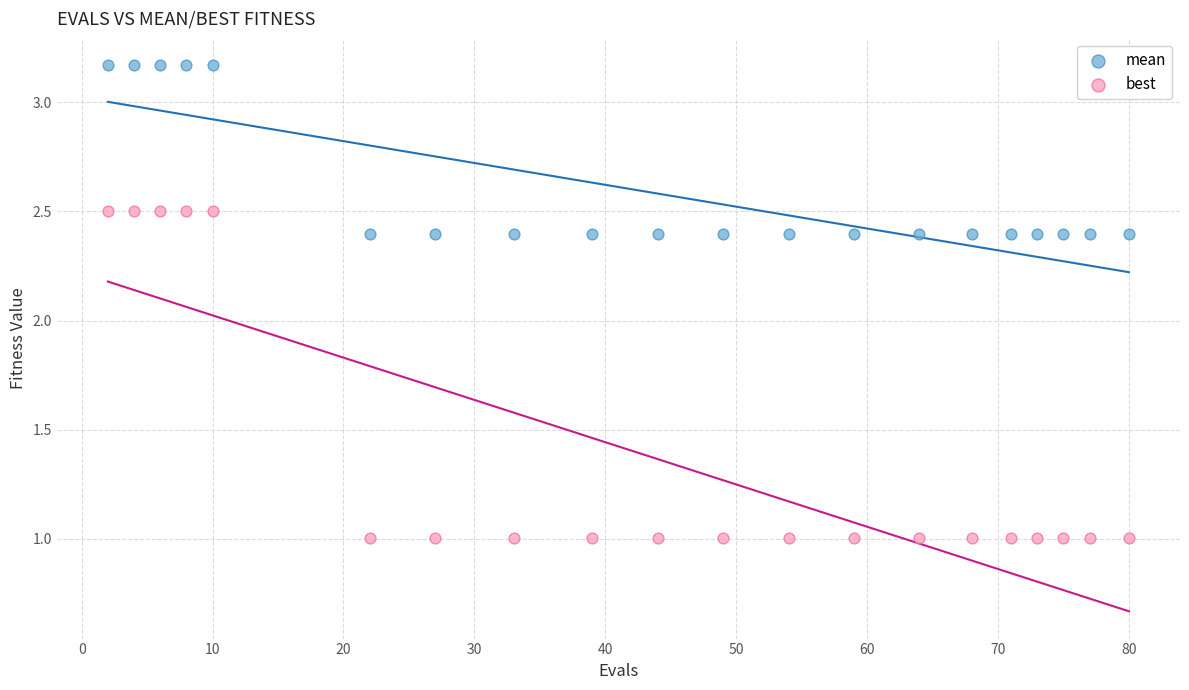

Across all data points, what is the range of Y values (max minus min)?

2.2